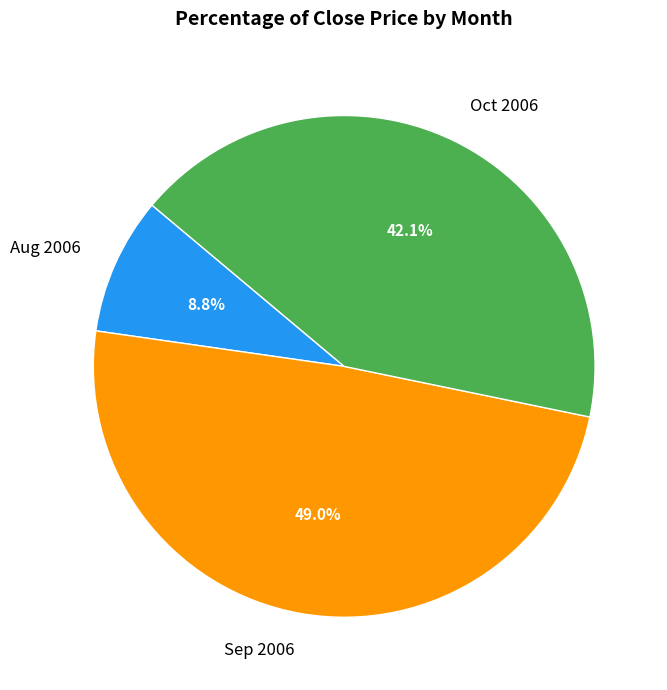

Which slice is the smallest?

Aug 2006